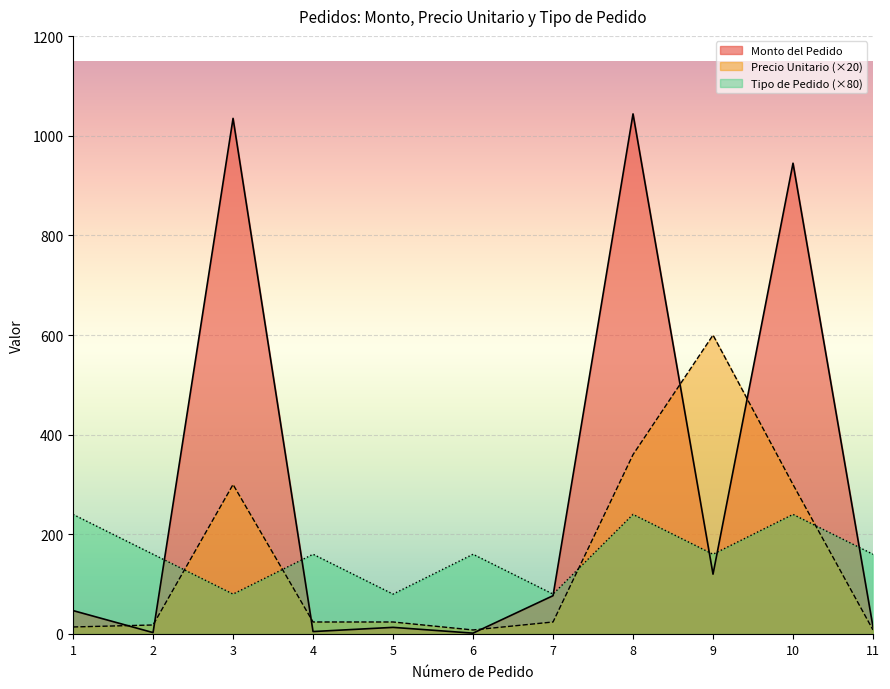

Reading right to left, transcribe all the data shown in this chart.

Monto del Pedido: 14.0	945.0	120.0	1044.0	76.8	1.6	13.2	4.8	1035.0	2.7	46.9
Precio Unitario: 8.0	300.0	600.0	360.0	24.0	8.0	24.0	24.0	300.0	18.0	14.0
Tipo de Pedido: 160.0	240.0	160.0	240.0	80.0	160.0	80.0	160.0	80.0	160.0	240.0